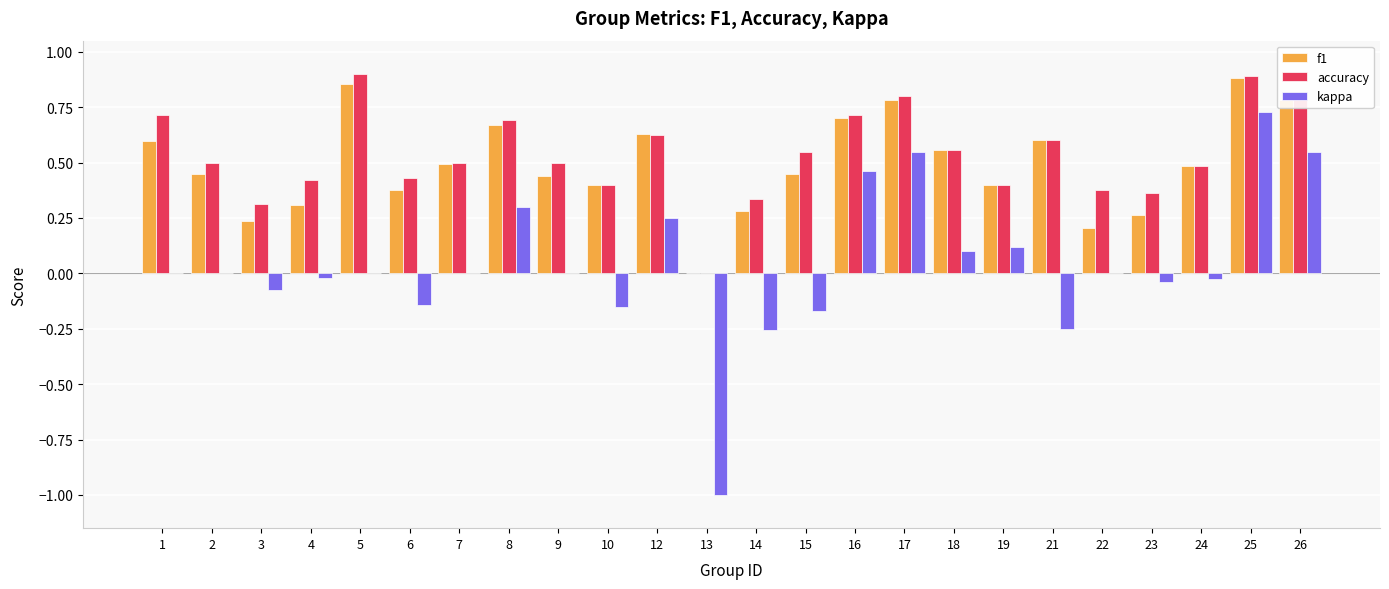

Is it true that kappa equals -0.8 at 7?

False